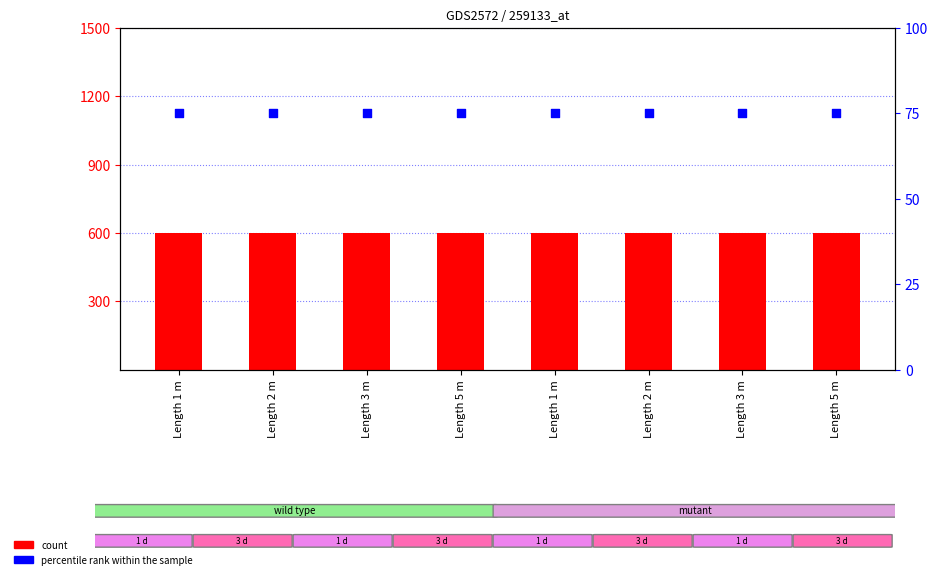

At which category is the sum across all series the highest?

Length 1 m